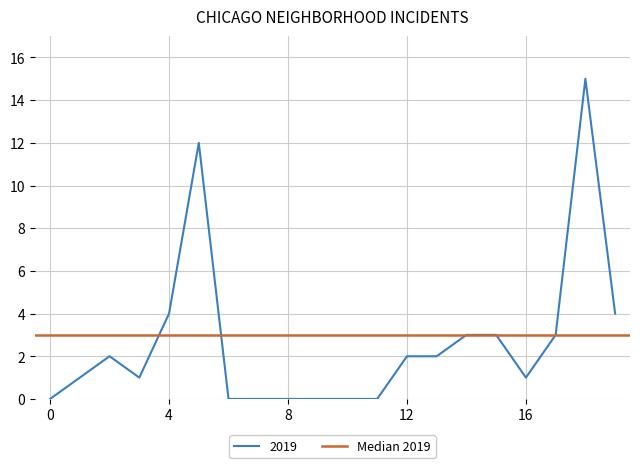

What is the highest value of the 2019 series?

15